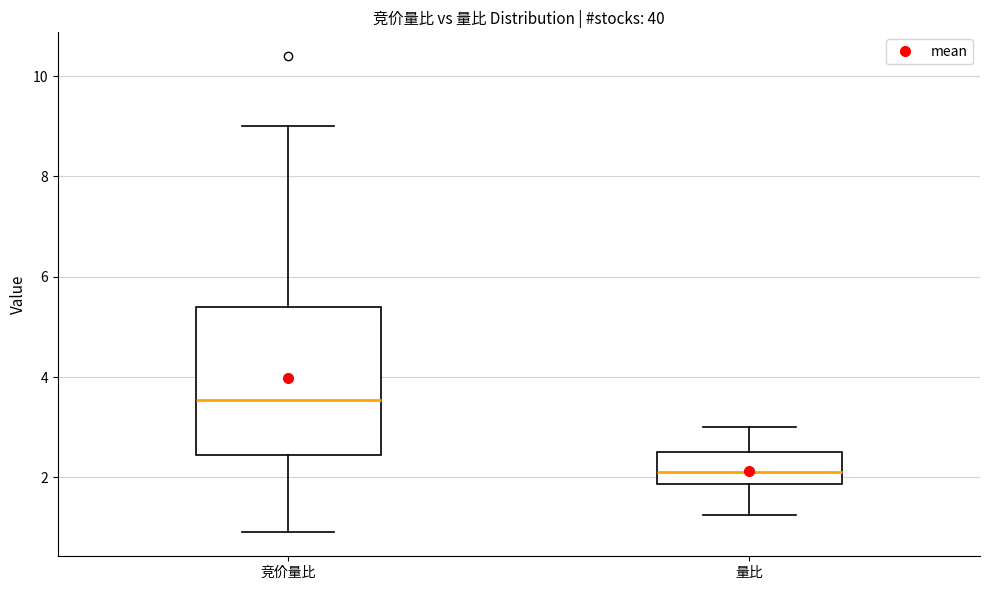

Reading left to right, read every box against the y-axis: the position of its median line, the range the box covers, and the ends of its whiskers. The values are not printed on the chart, so give them approximately, as read against the axis.

竞价量比: median 3.6, box 2.4 to 5.4, whiskers 1.0 to 9.0
量比: median 2.2, box 1.8 to 2.6, whiskers 1.2 to 3.0